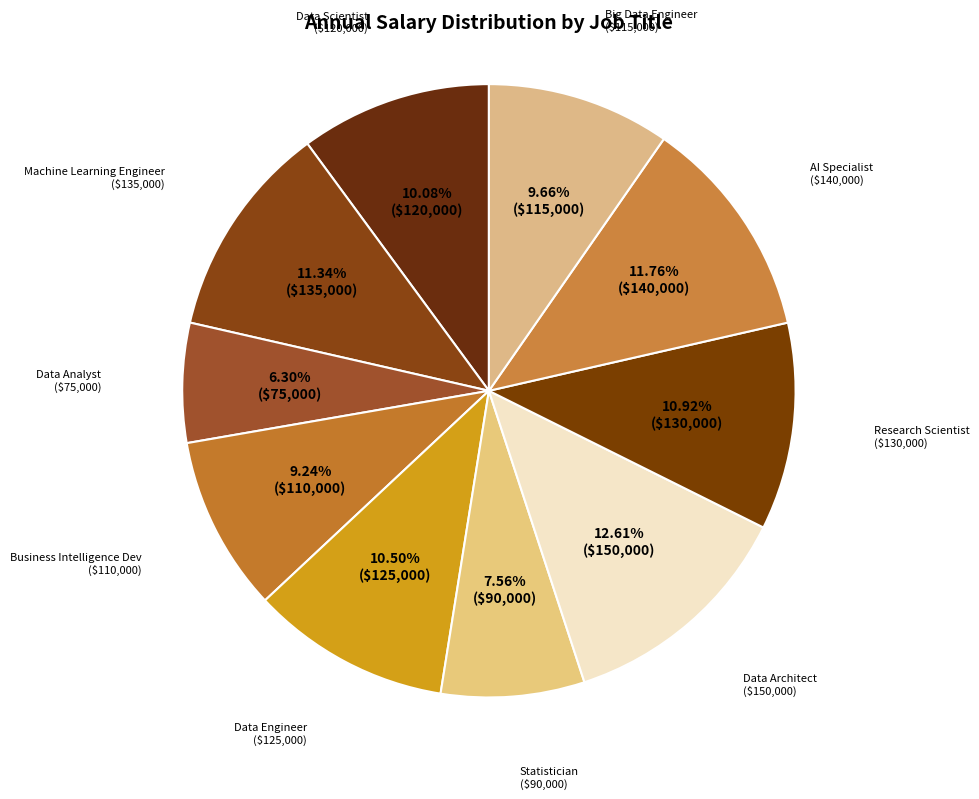

Is it true that Big Data Engineer is 1% of the pie?

False